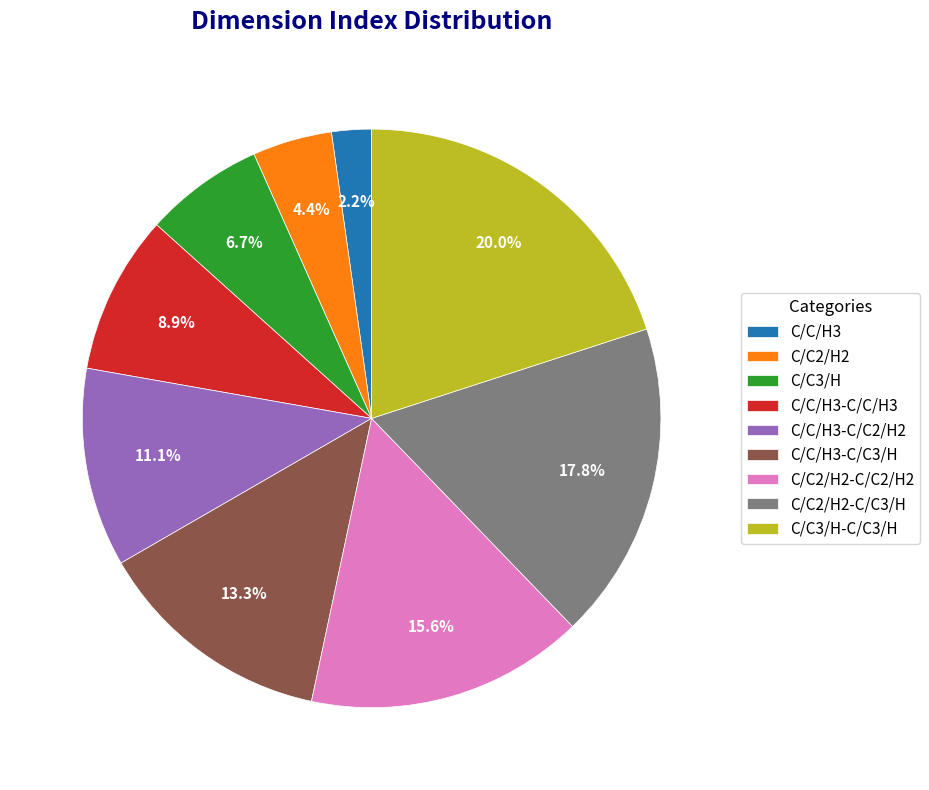

The C/C/H3-C/C3/H slice represents 13% of the pie. True or false?

True